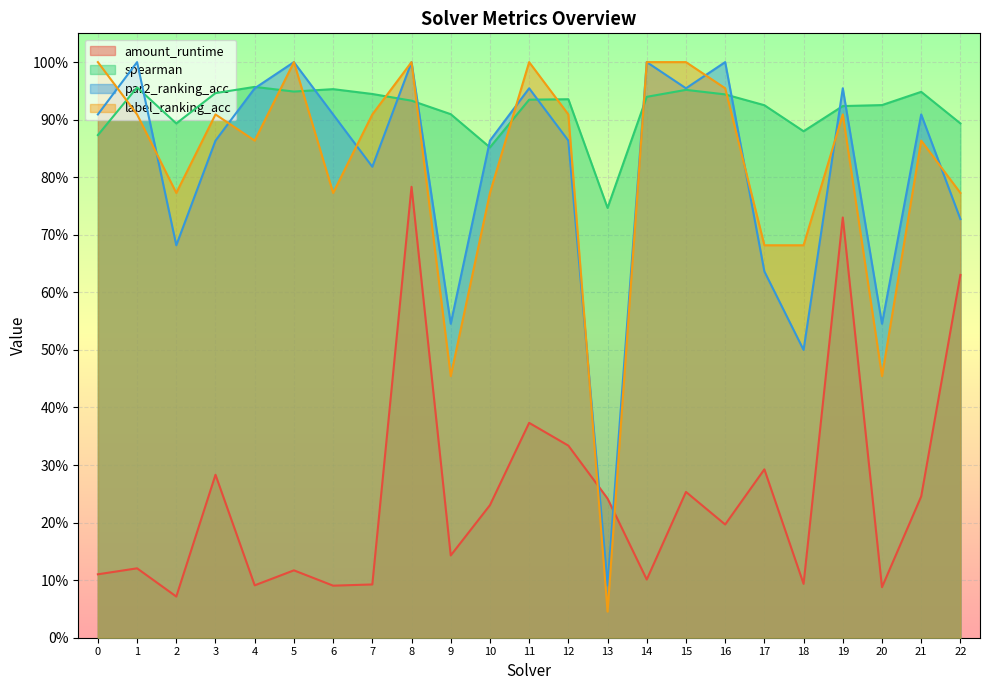

What are all the series names shown in the legend?

amount_runtime, spearman, par2_ranking_acc, label_ranking_acc